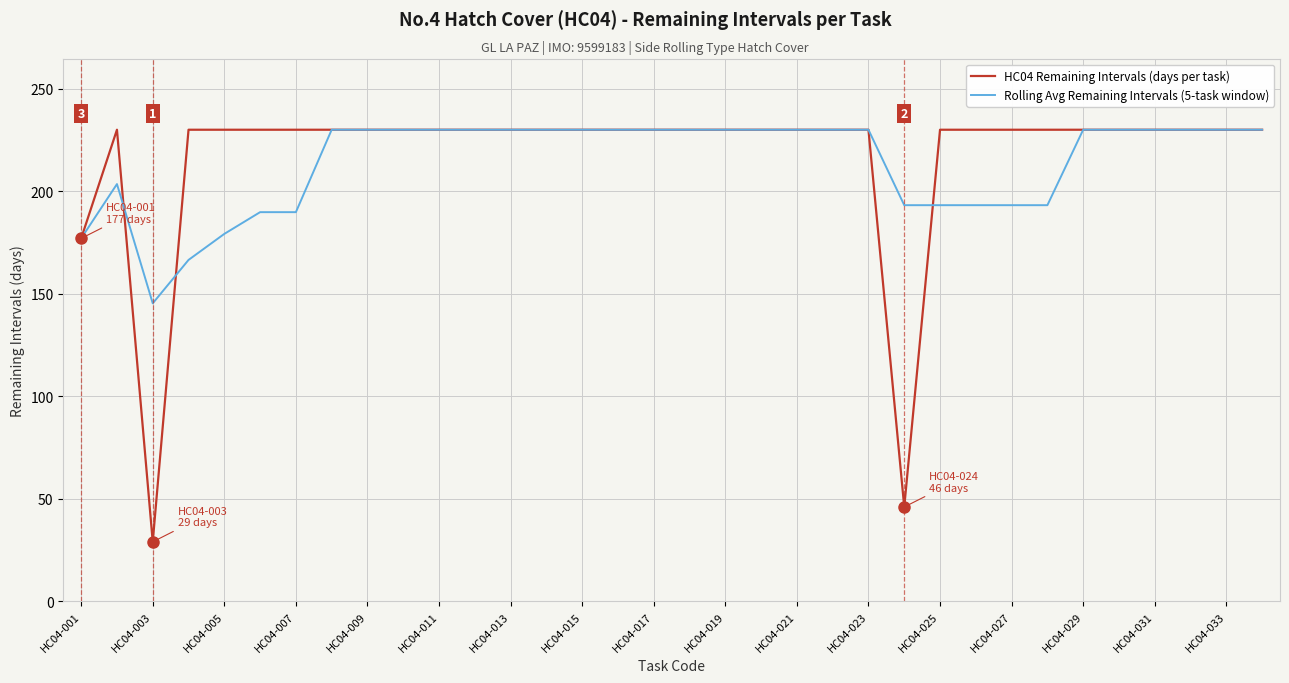

What is the sum of all Rolling Avg Remaining Intervals (5-task window) values?

7277.1